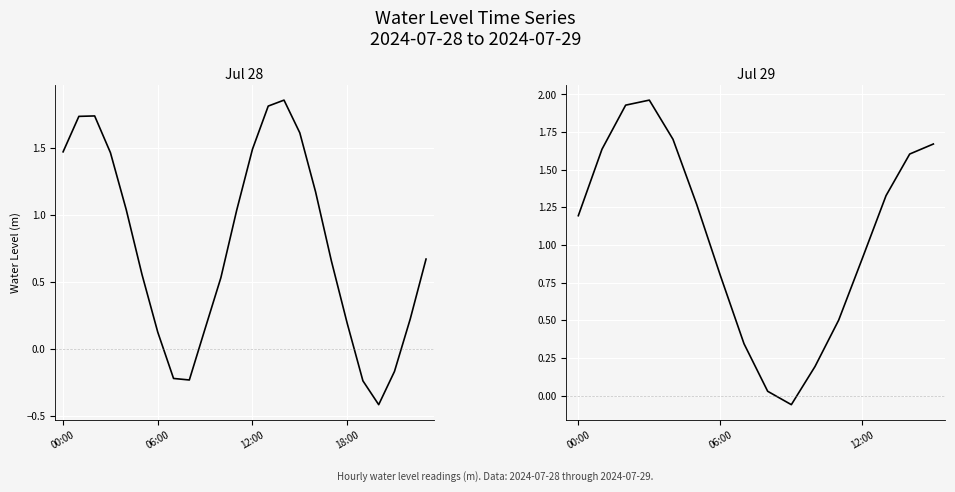

Where is the data nearest to the value 0?

8